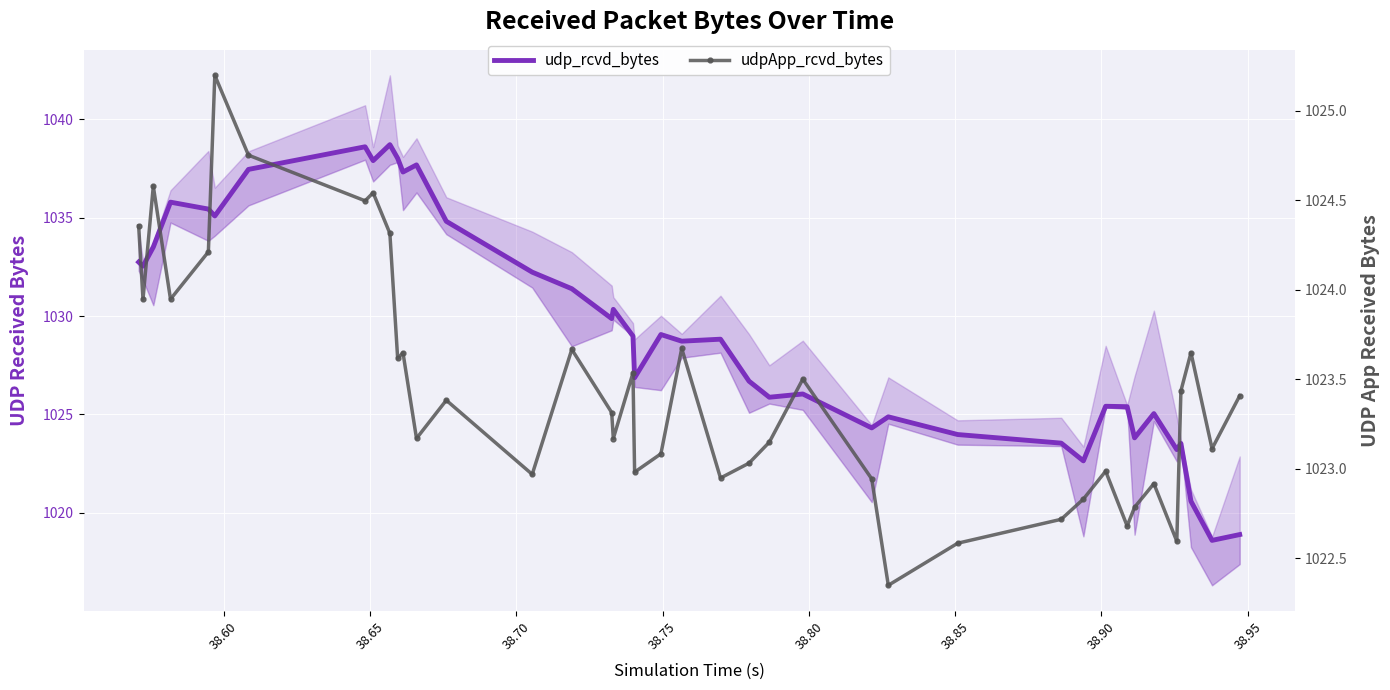

True or false: udpApp_rcvd_bytes and udp_rcvd_bytes cross at least once.

True